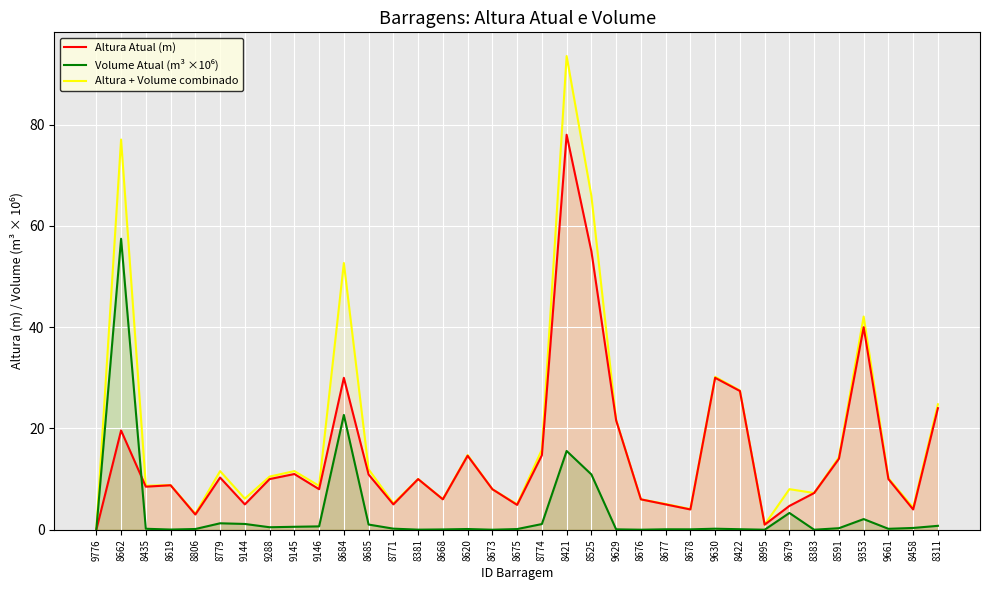

Which category has the highest value across all series?

8421